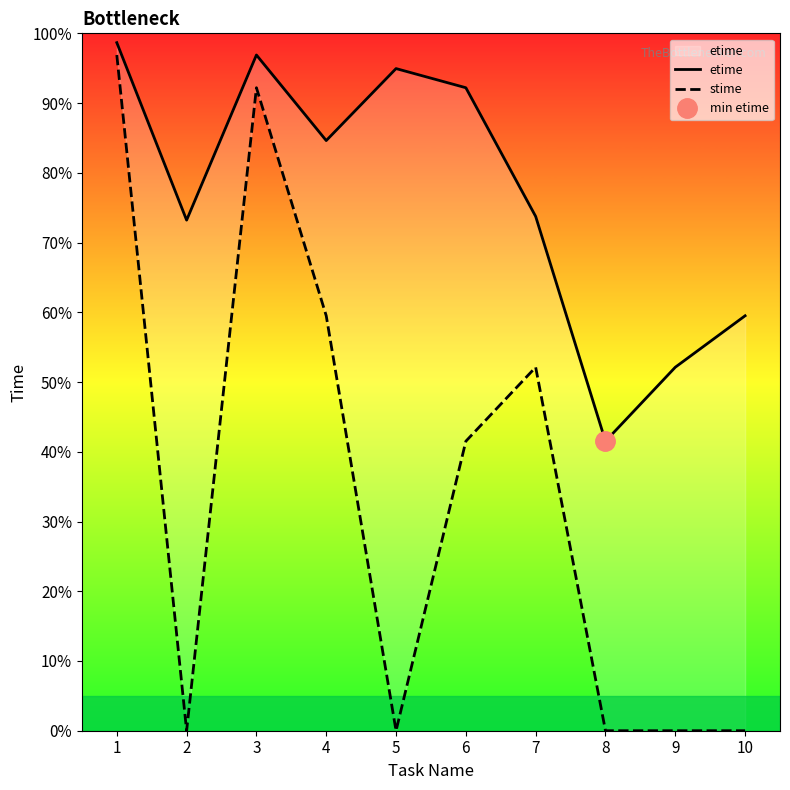

What is the value of the etime point at the 7th from the left?

73.7